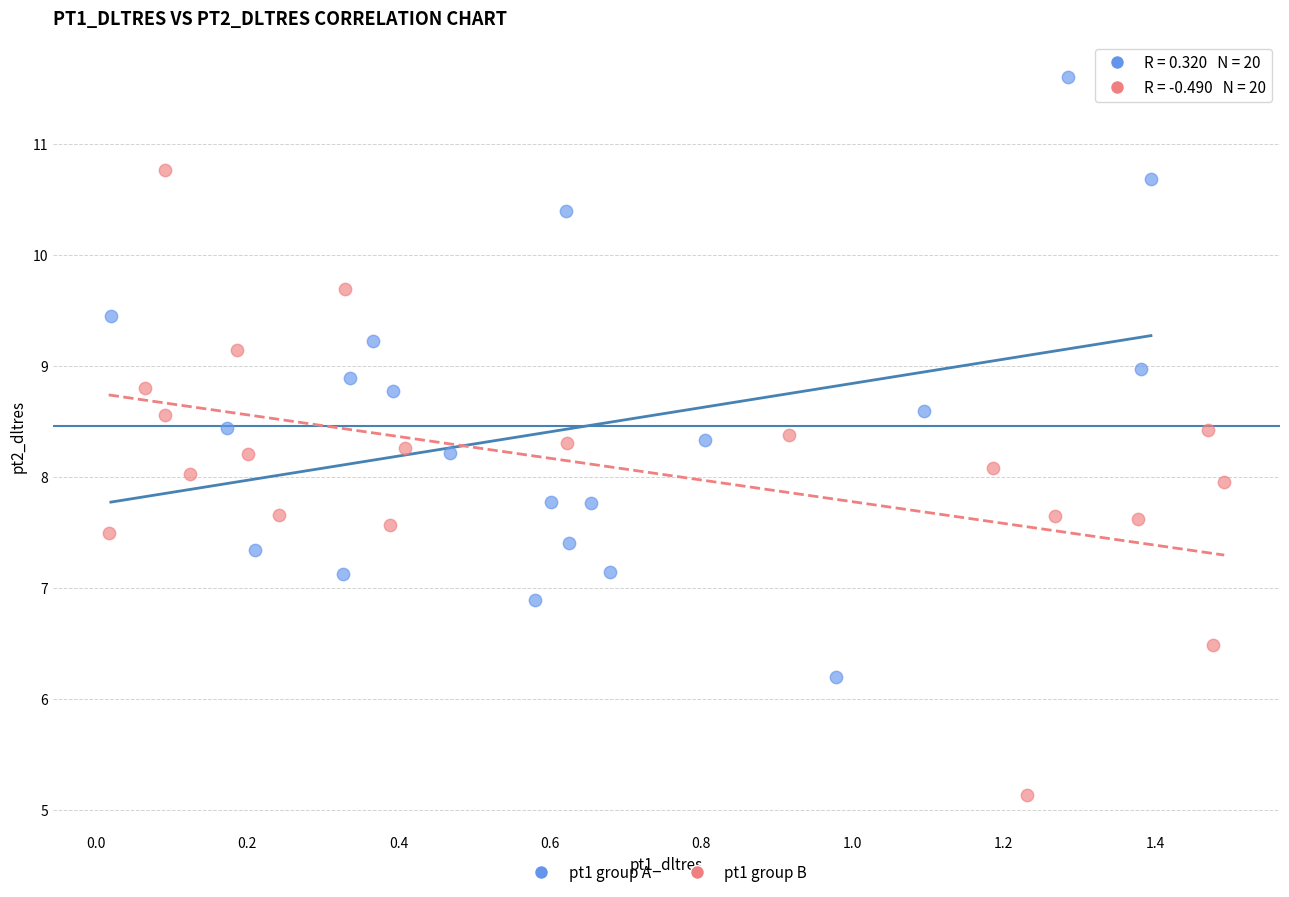

Which series reaches the minimum Y coordinate?

pt1 group B